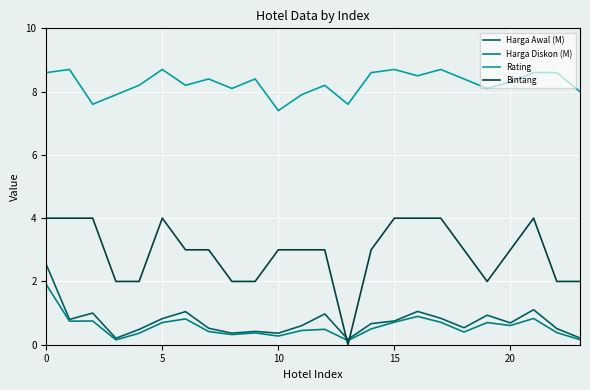

At how many categories does at least one series exceed 1?

24